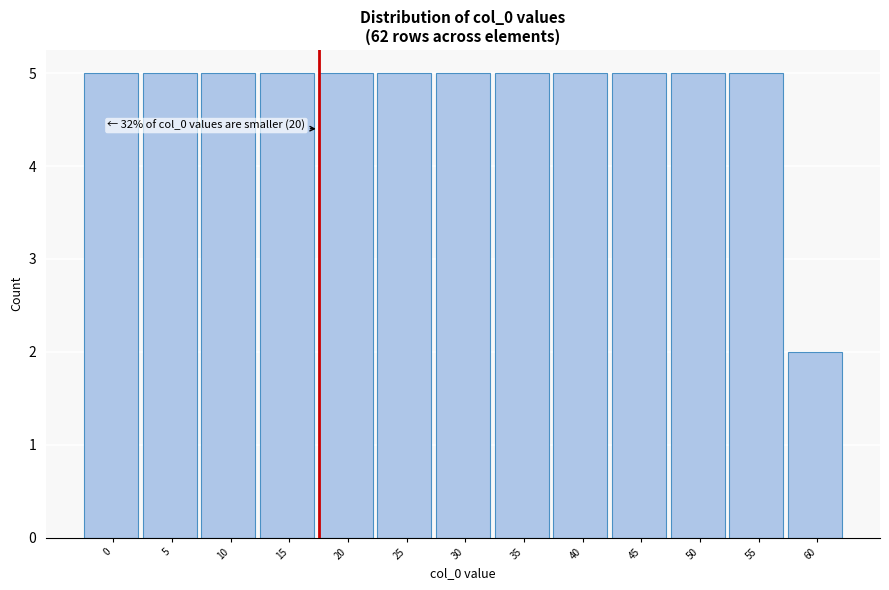

Reading left to right, transcribe all the data shown in this chart.

0=5	5=5	10=5	15=5	20=5	25=5	30=5	35=5	40=5	45=5	50=5	55=5	60=2